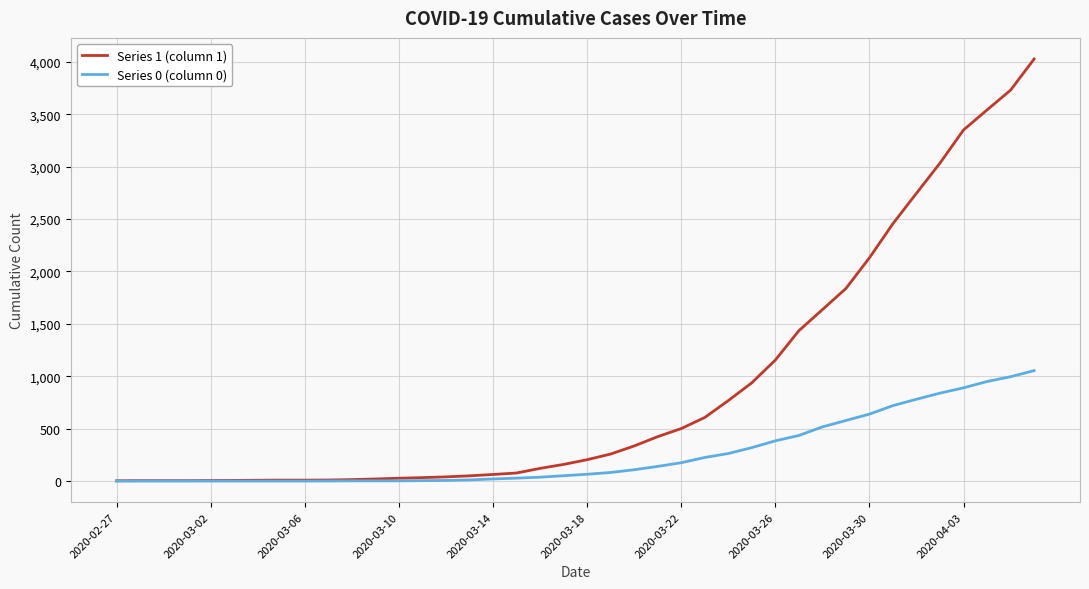

Rank the series by their average value, from highest to lowest.

Series 1 (column 1), Series 0 (column 0)